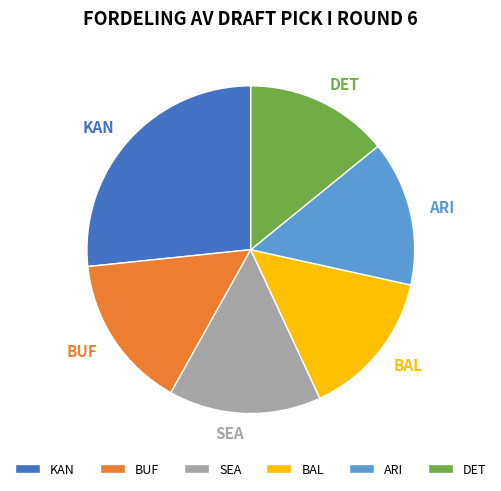

Does DET account for over 50% of the chart?

No